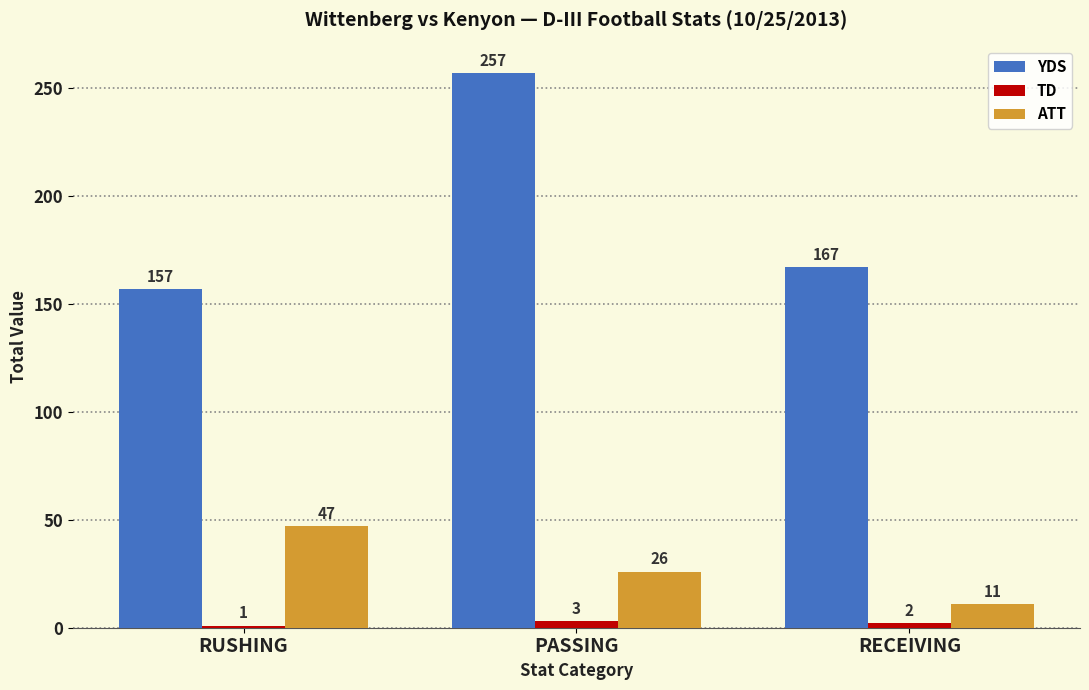

What is the label of the 3rd bar from the right?

RUSHING